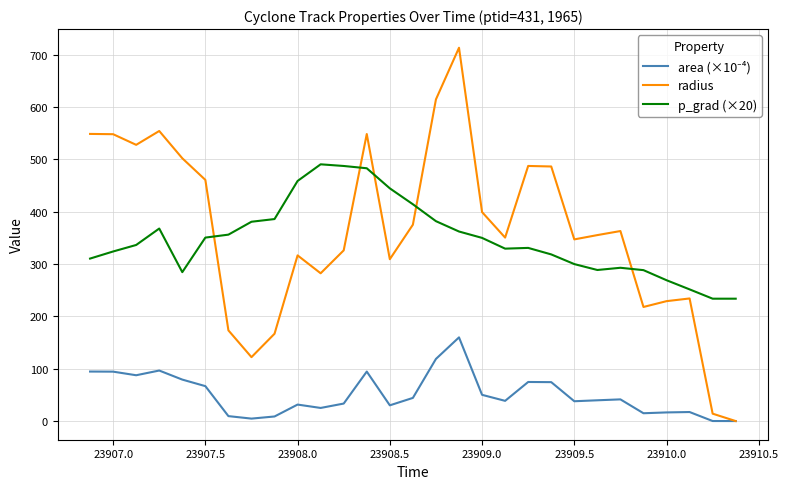

Does the chart display data point markers on the line(s)?

No